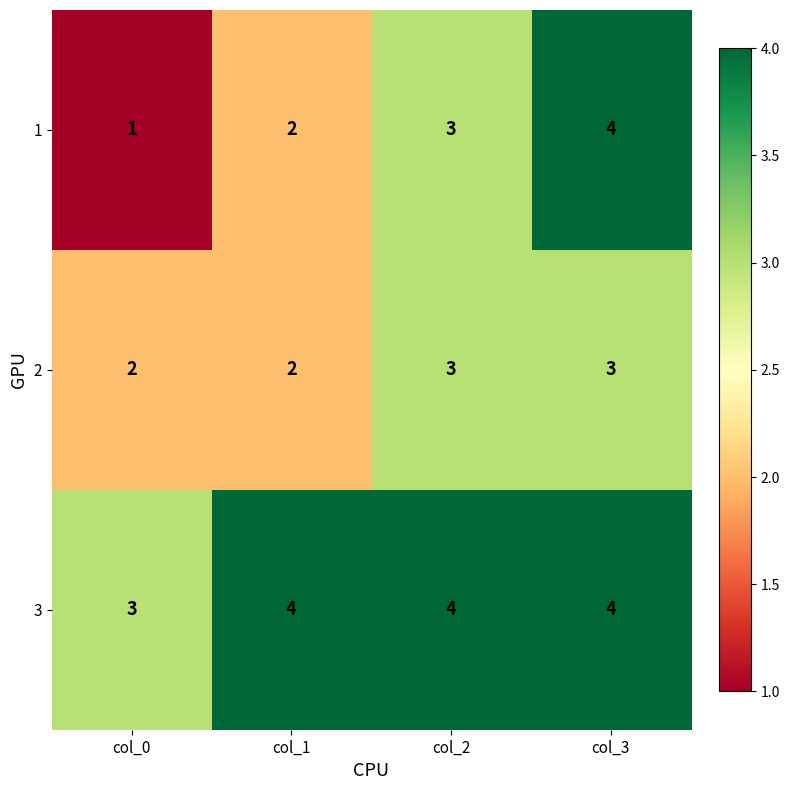

True or false: 2 has a value of 5 at col_3.

False